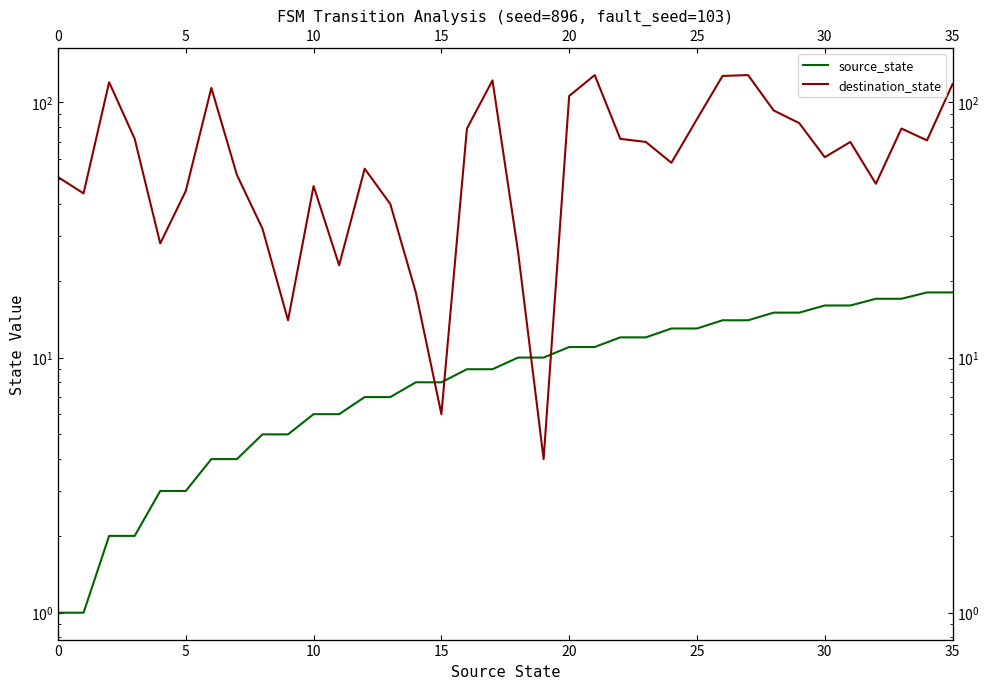

True or false: source_state and destination_state cross at least once.

True